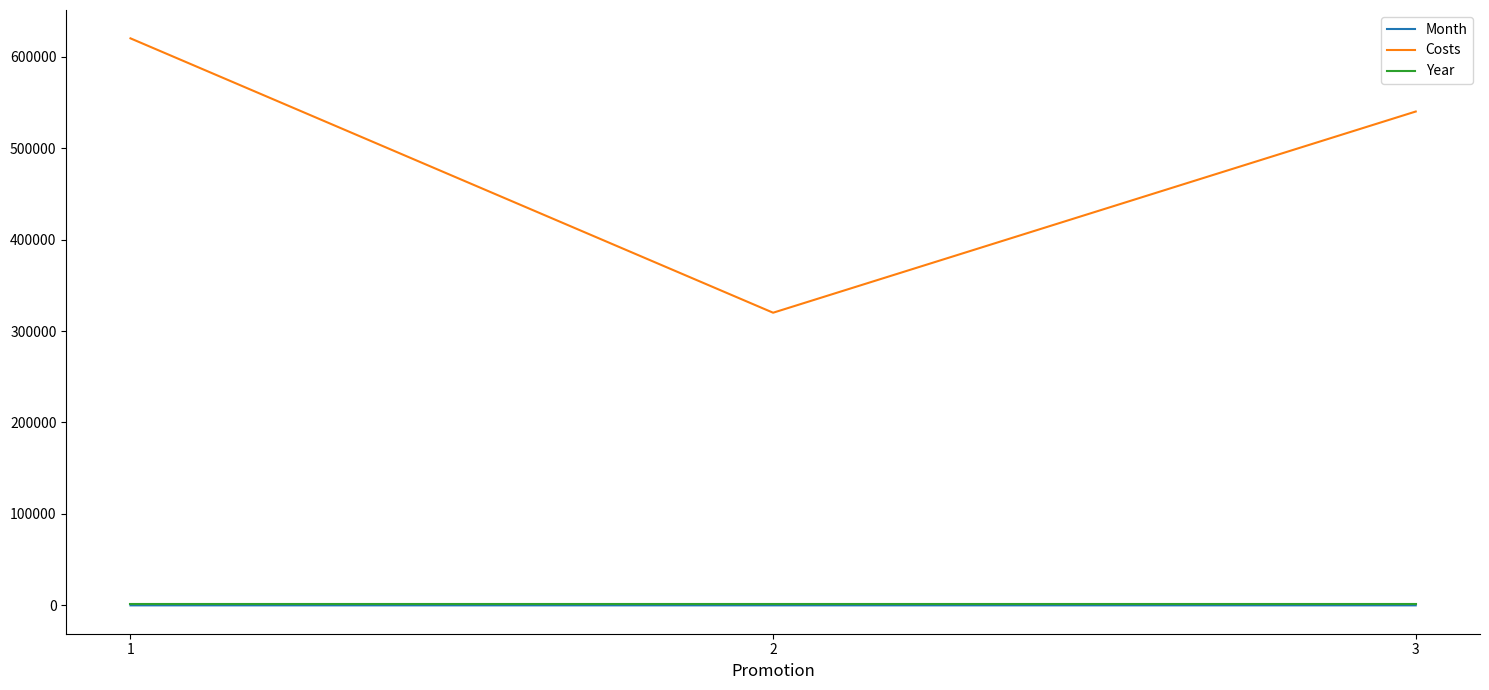

Is the value of Month at 1 greater than the value of Costs at 2?

No